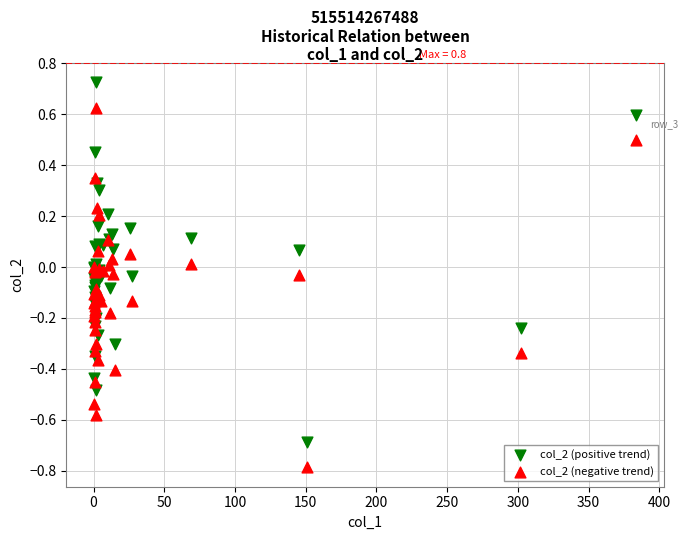

Which series reaches the maximum Y coordinate?

col_2 (positive trend)